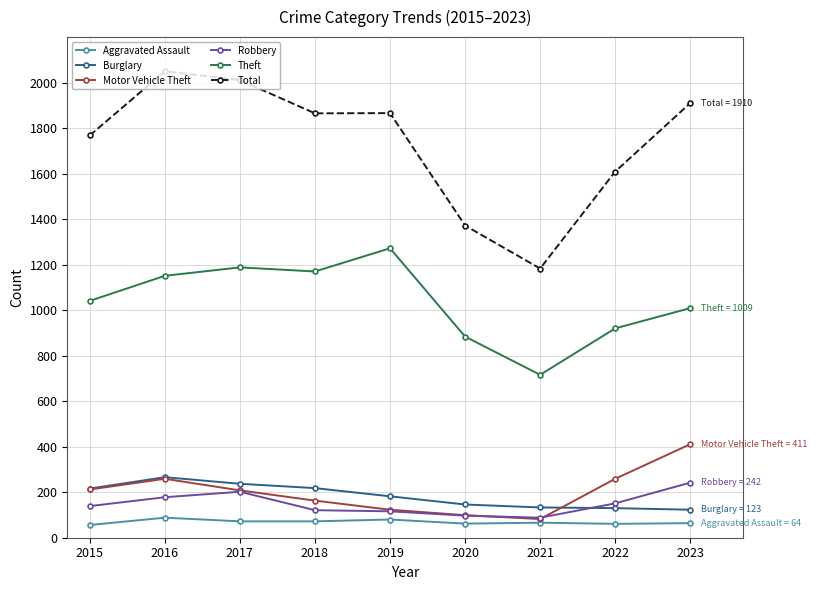

Is it true that Total equals 2050 at 2016?

True